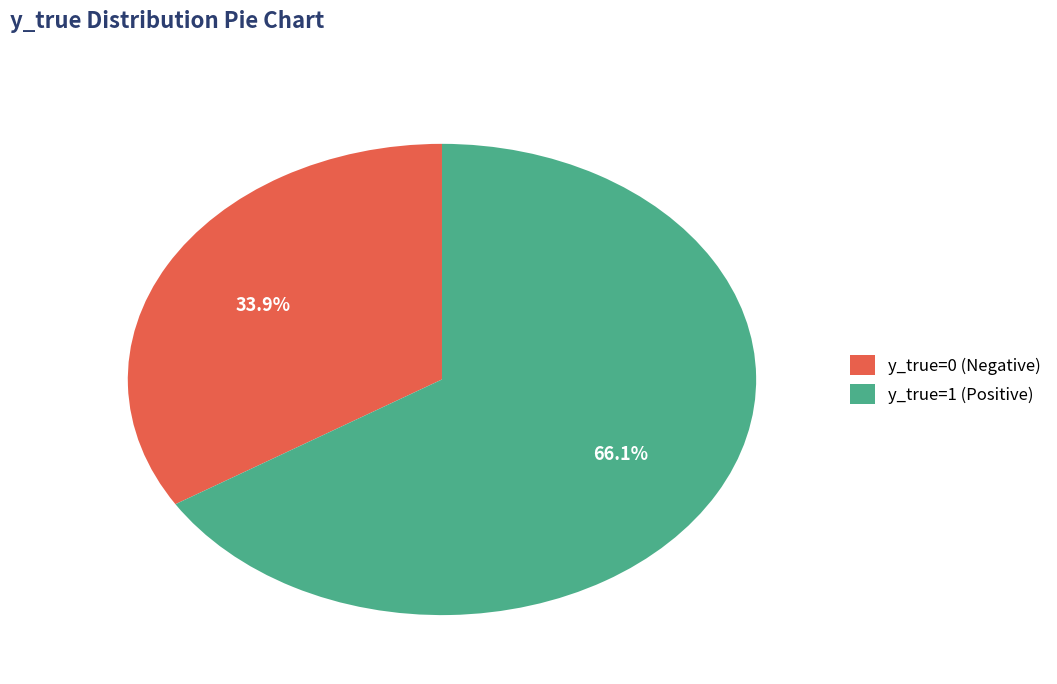

To the nearest percent, what is the combined percentage of y_true=1 and y_true=0?

100%